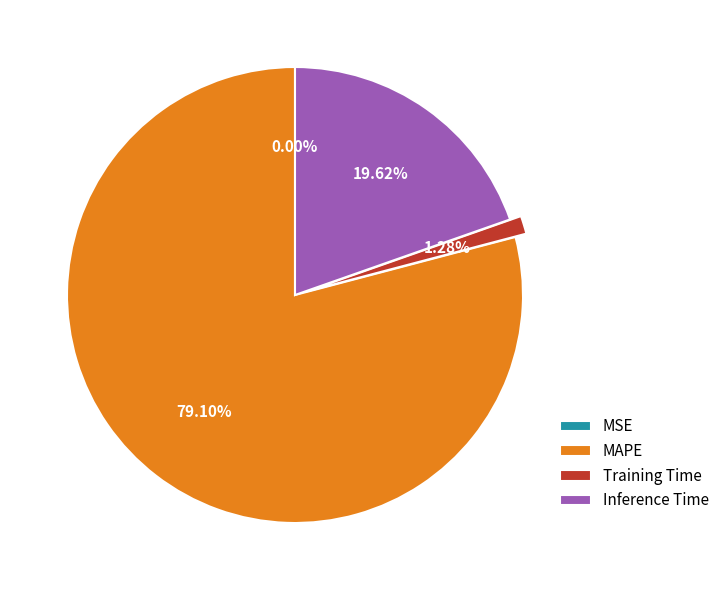

What is the largest slice in the pie chart?

MAPE